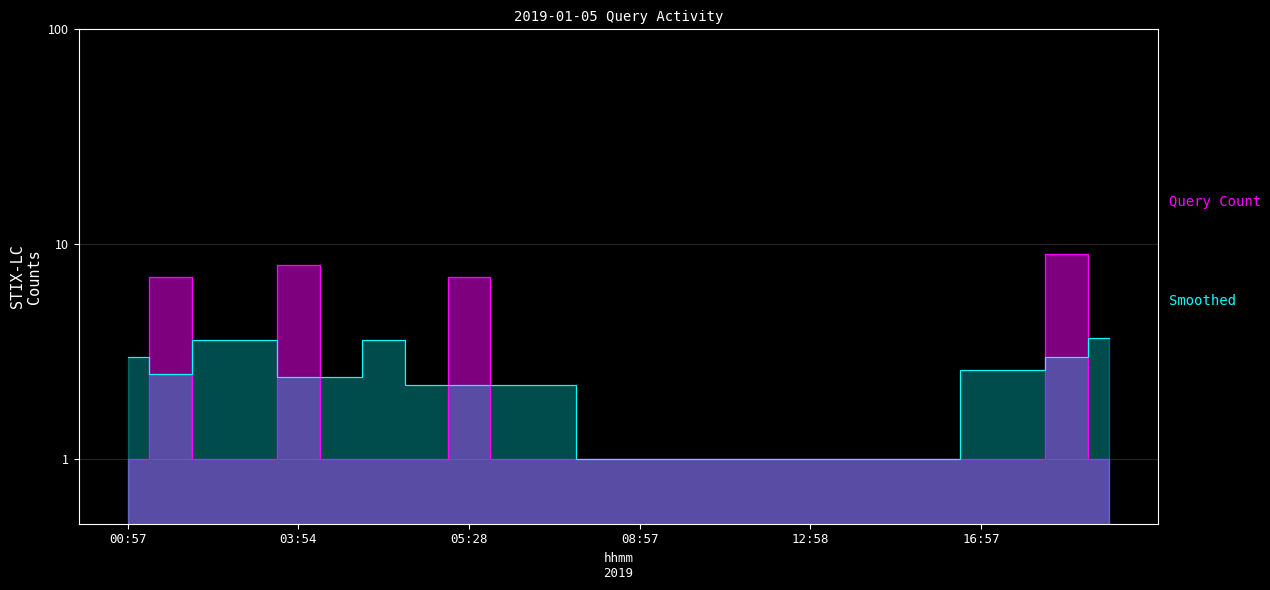

What position from the right is 05:28?

16